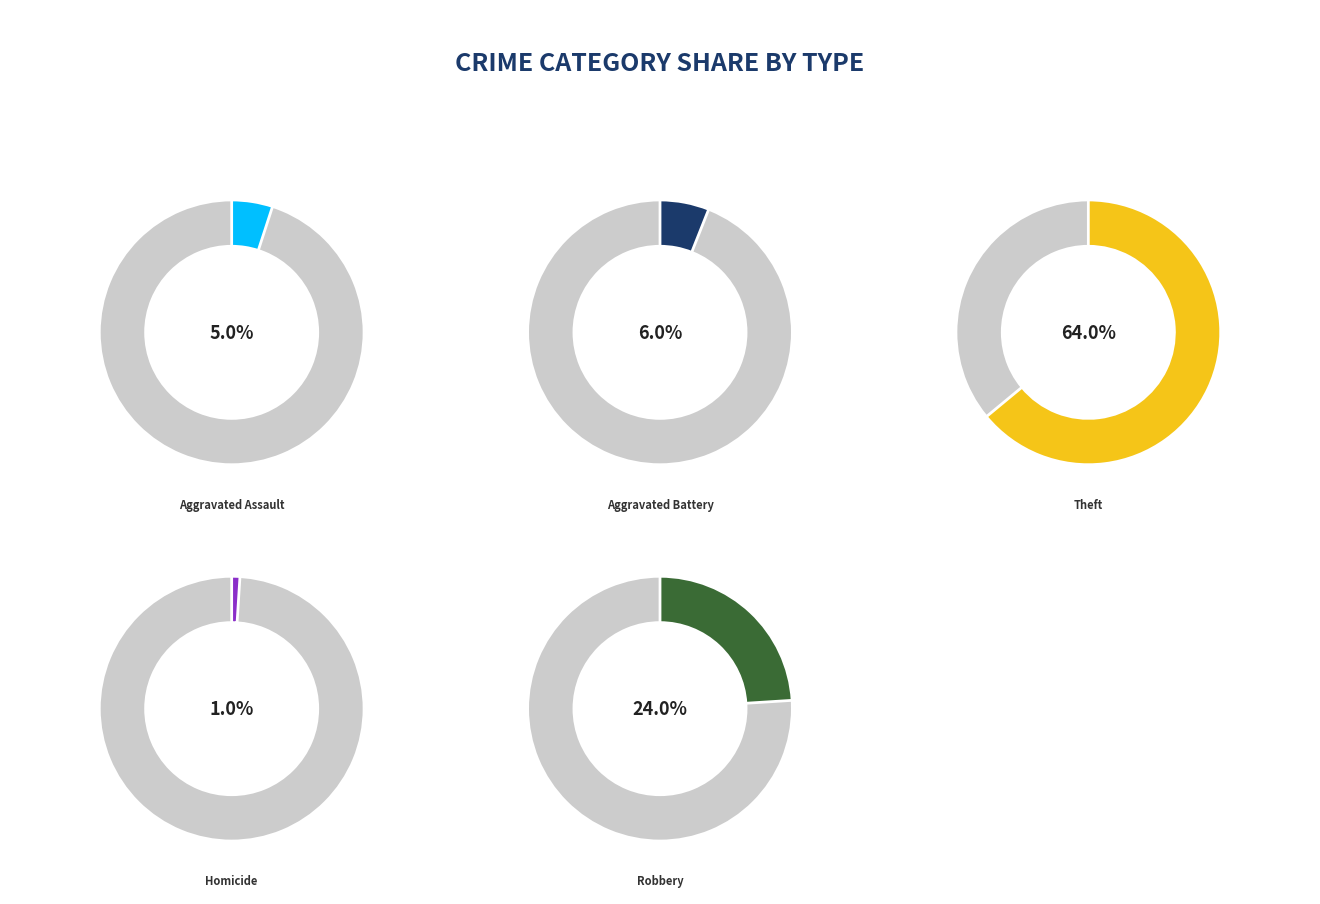

The Robbery slice represents 18% of the pie. True or false?

False